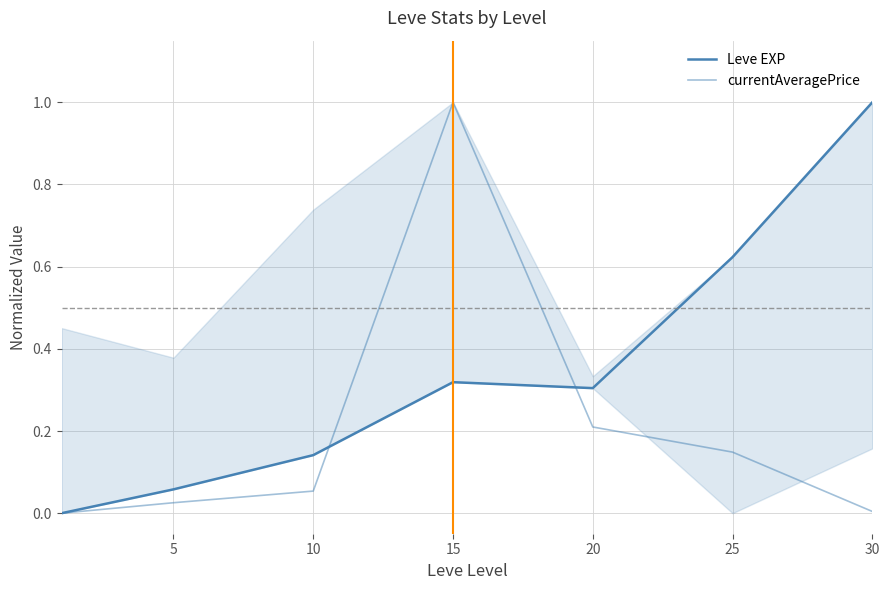

At which category does Leve EXP reach its first local peak?

15